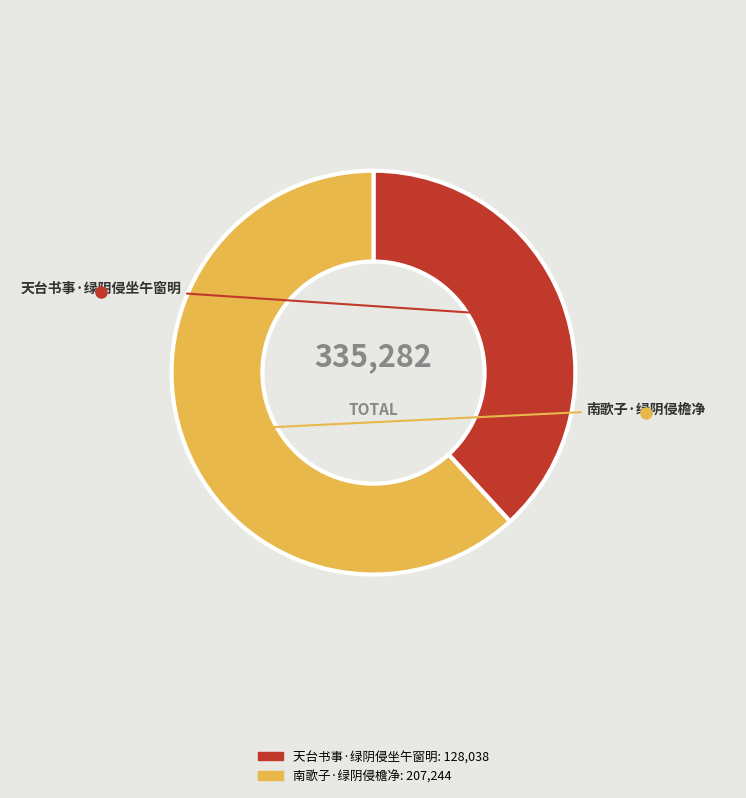

Do 南歌子·绿阴侵檐净 and 天台书事·绿阴侵坐午窗明 together represent more than half of the pie?

Yes